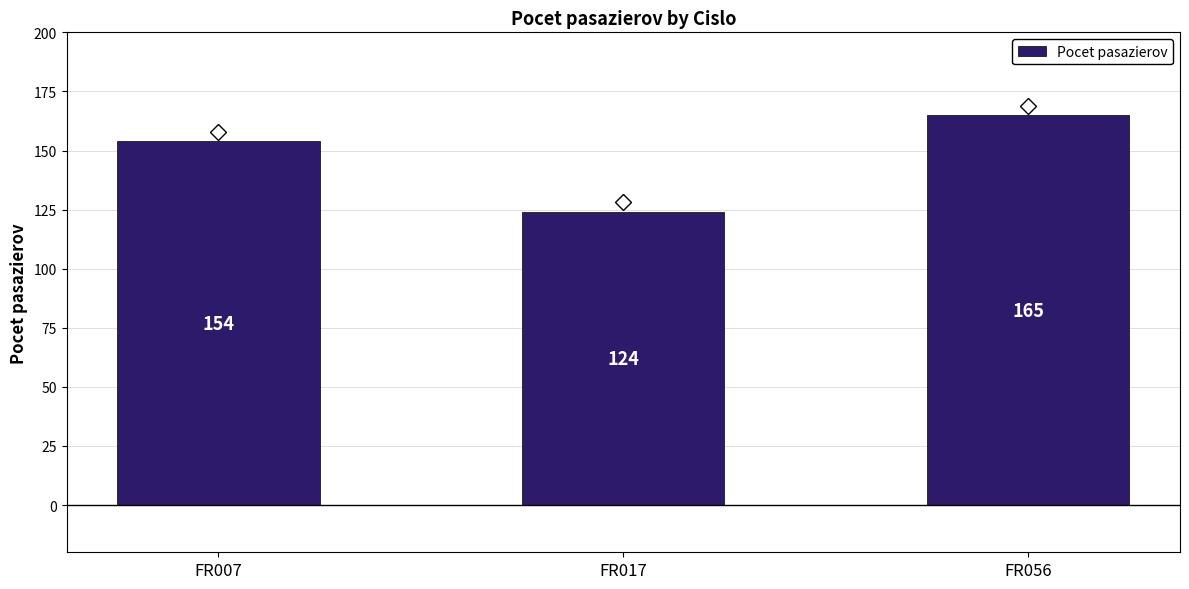

What is the sum of the values at FR056 and FR017?

289